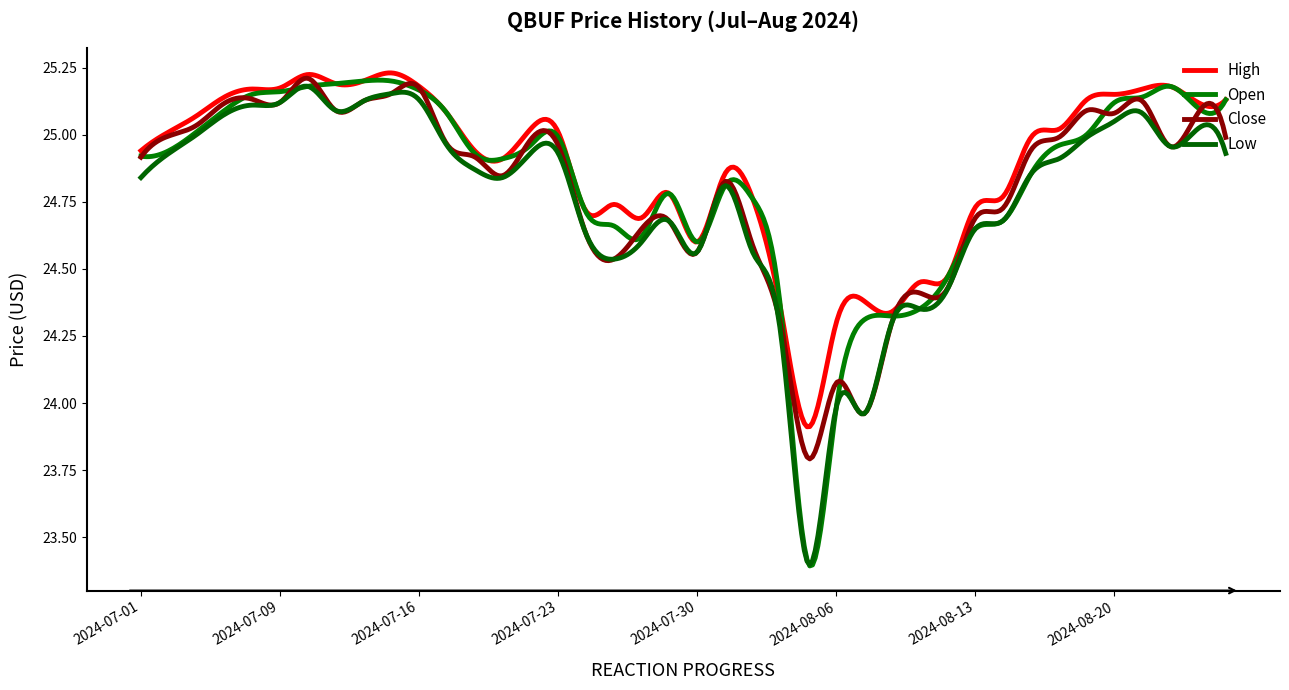

What is the difference between the maximum and second lowest values in the High series?

1.3